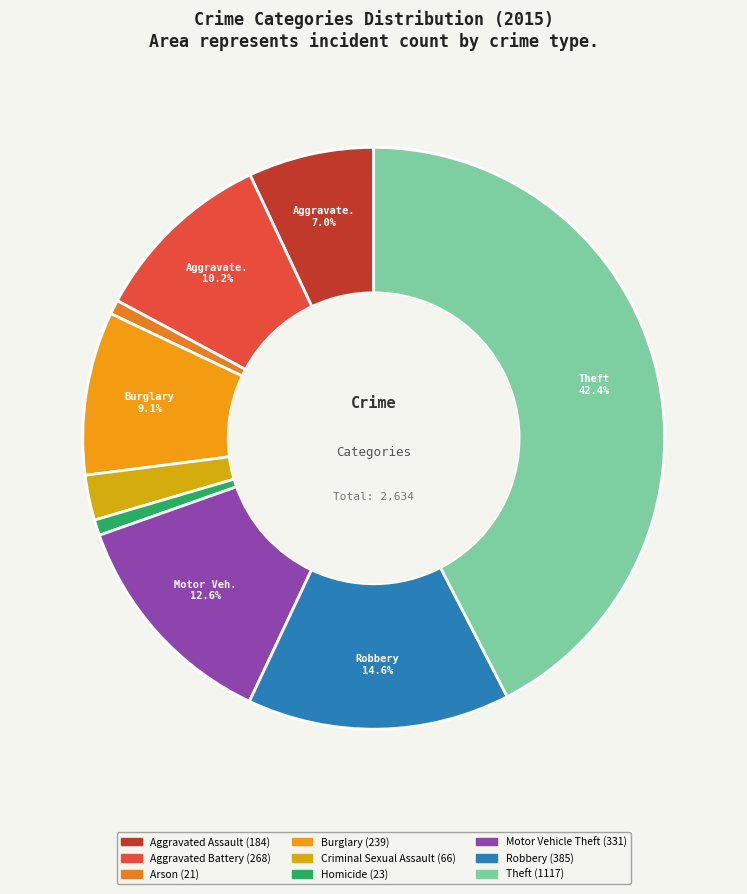

True or false: Motor Vehicle Theft accounts for 13% of the total.

True